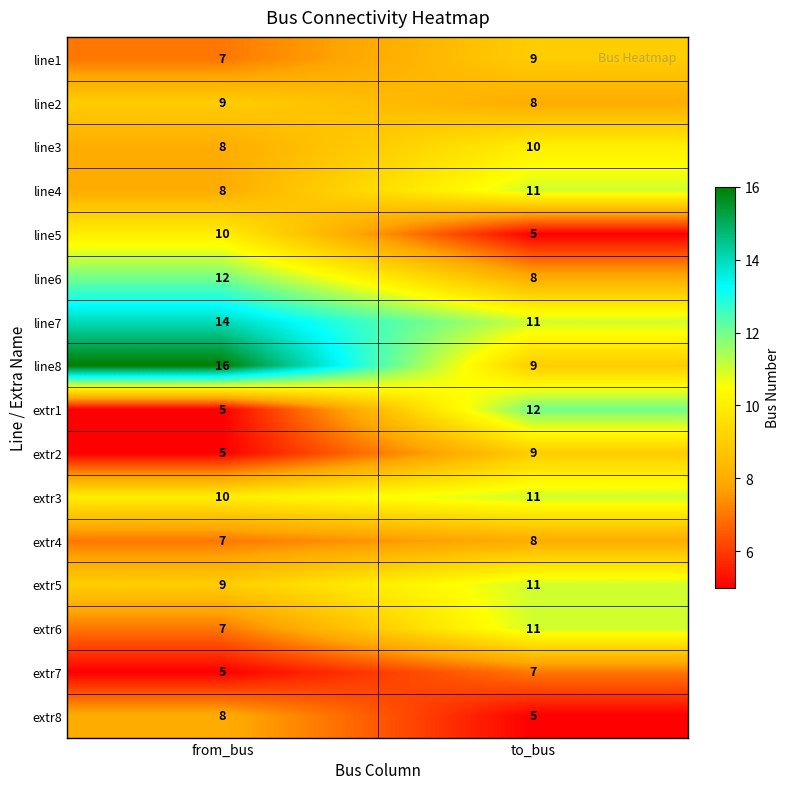

The extr5 series shows 18 at to_bus. True or false?

False